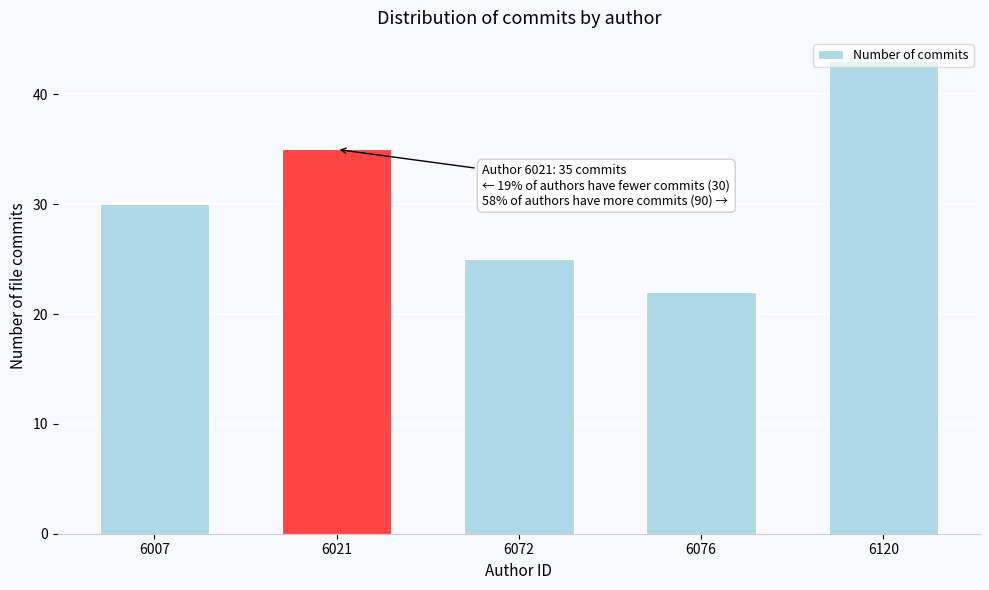

Is it true that the value at 6076 is 22?

True